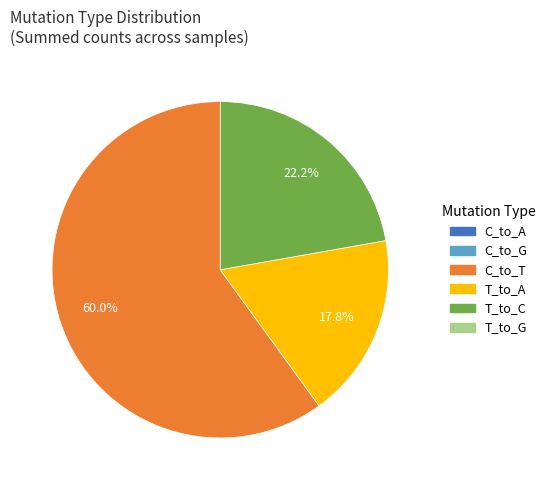

Is there any slice that represents more than half of the pie?

Yes